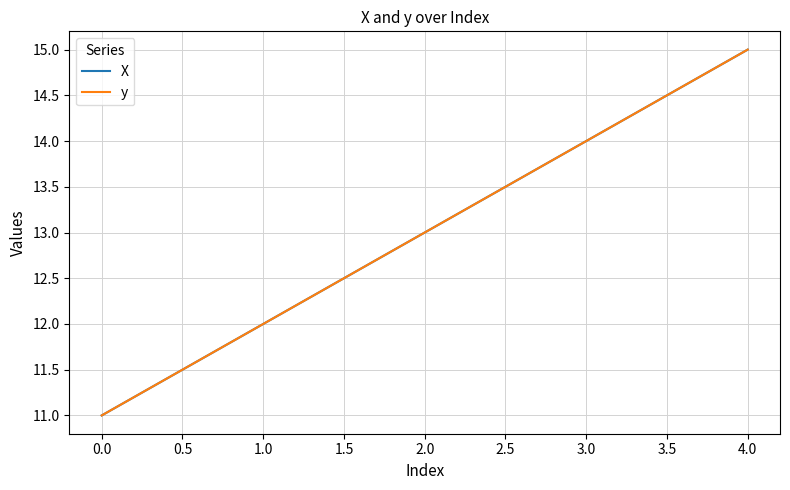

Does the chart have visible grid lines?

Yes